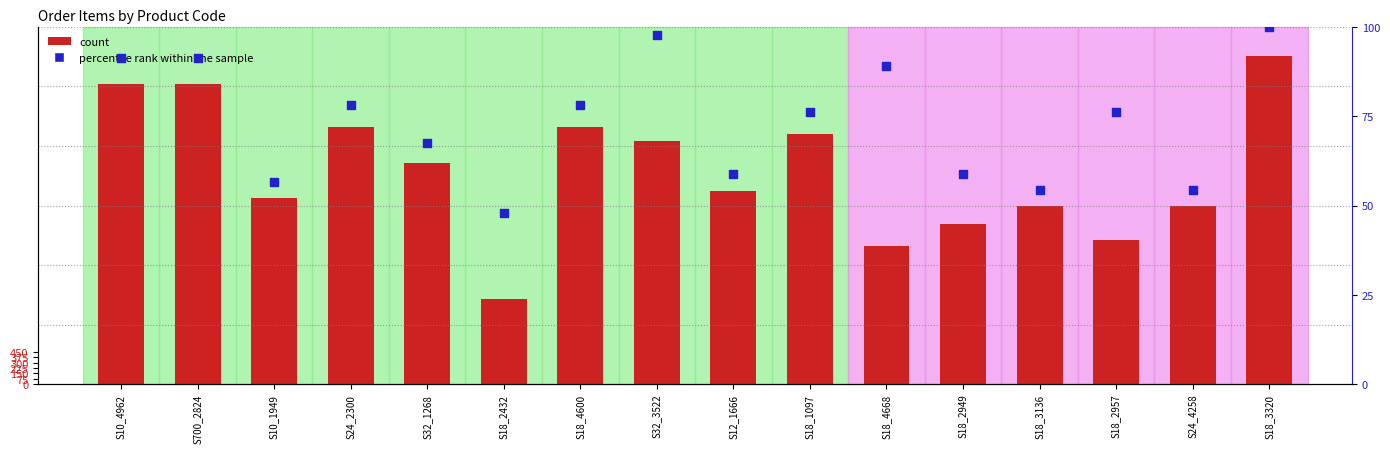

Is the value of count at S18_2432 greater than the value of percentile rank within the sample at S32_1268?

Yes